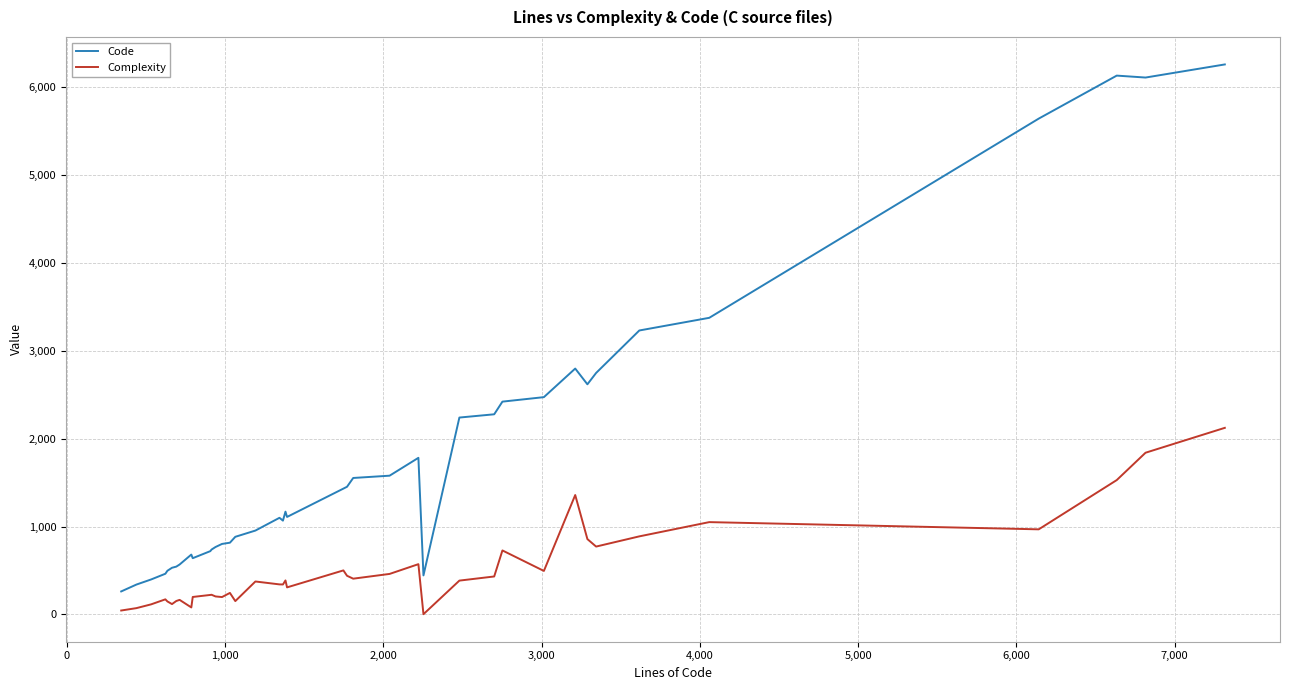

How many series are shown in this chart?

2